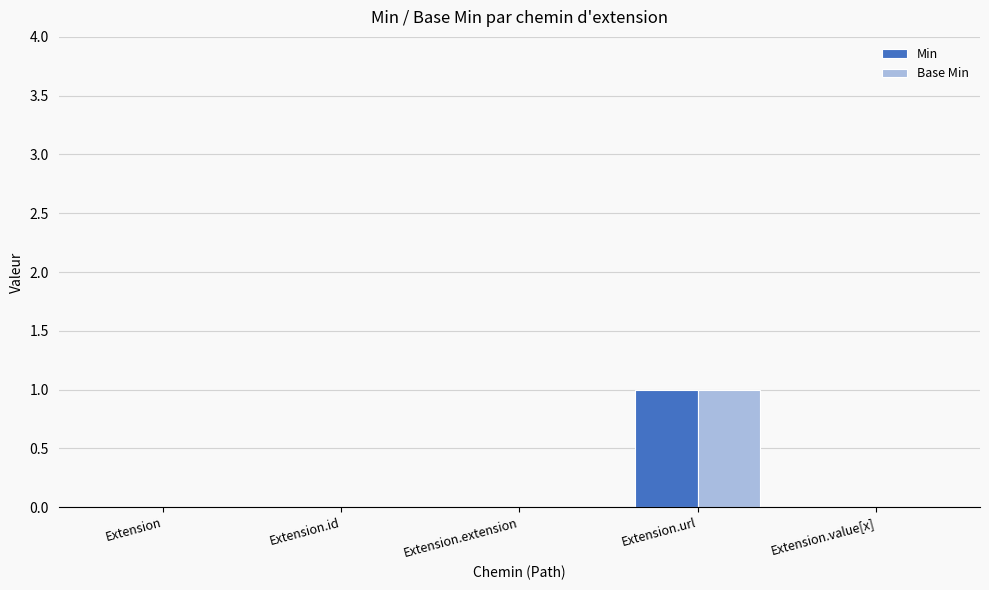

At which category is the sum across all series the highest?

Extension.url